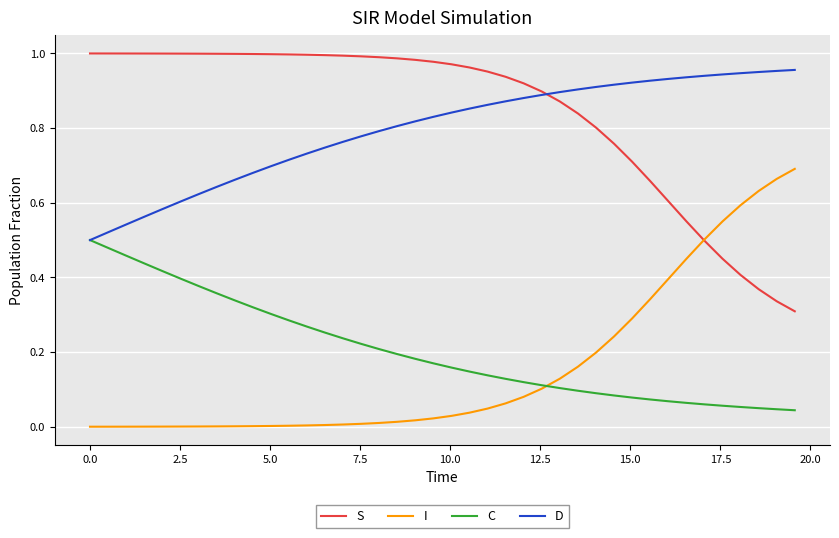

List the series in order of their peak value, highest first.

S, D, I, C